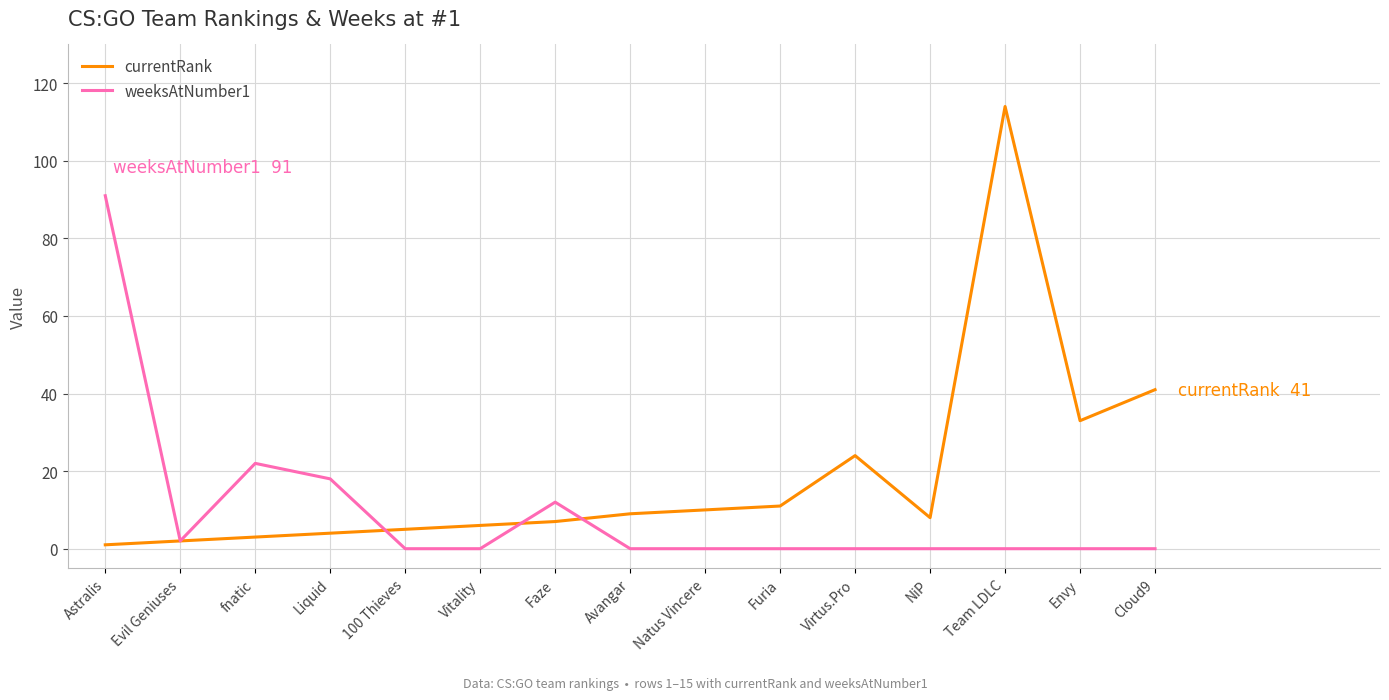

What position from the left is Envy?

14